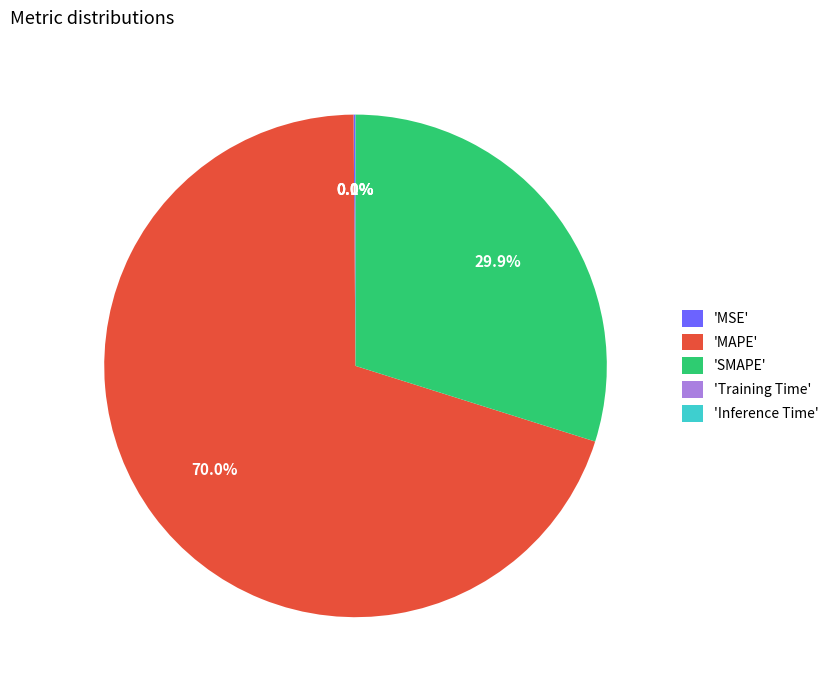

Which category accounts for the majority?

'MAPE'